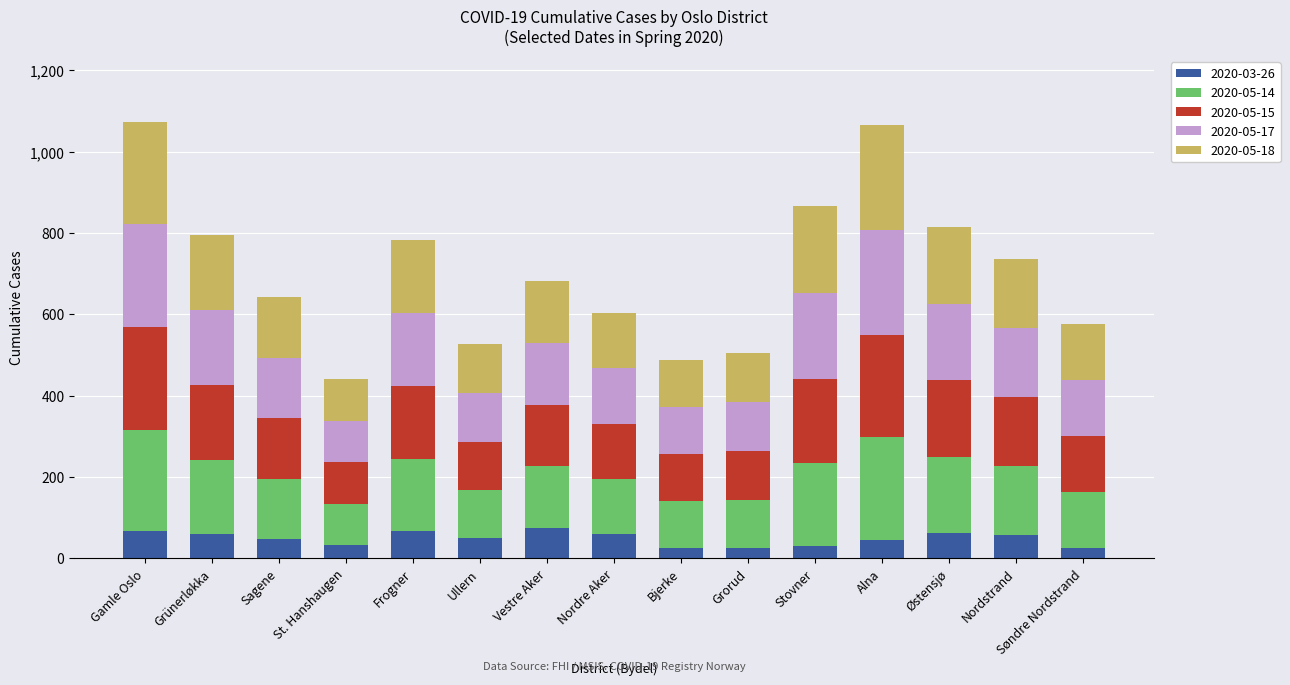

What is the total value across all series at Stovner?

866